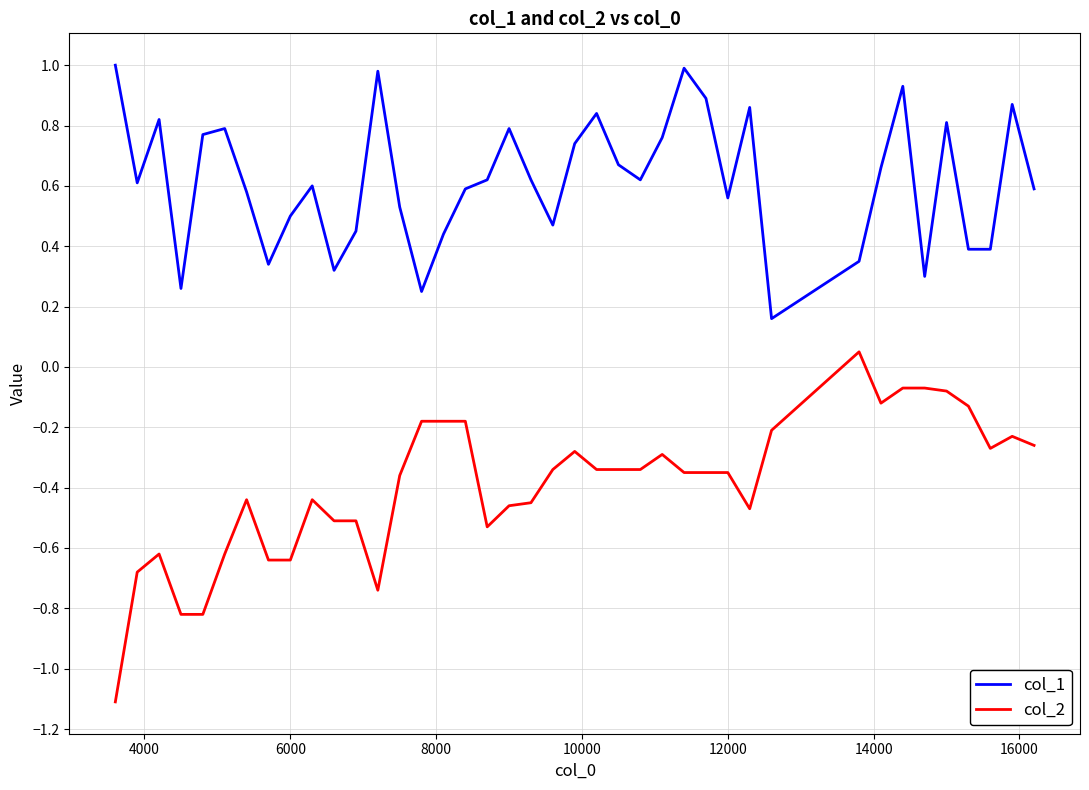

What is the lowest value of the col_2 series?

-1.1